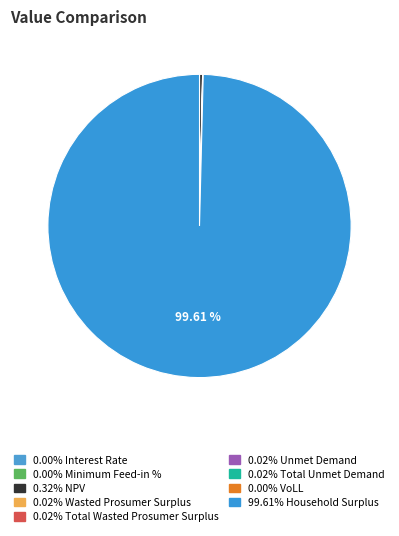

Which category has the biggest portion of the pie?

Household Surplus